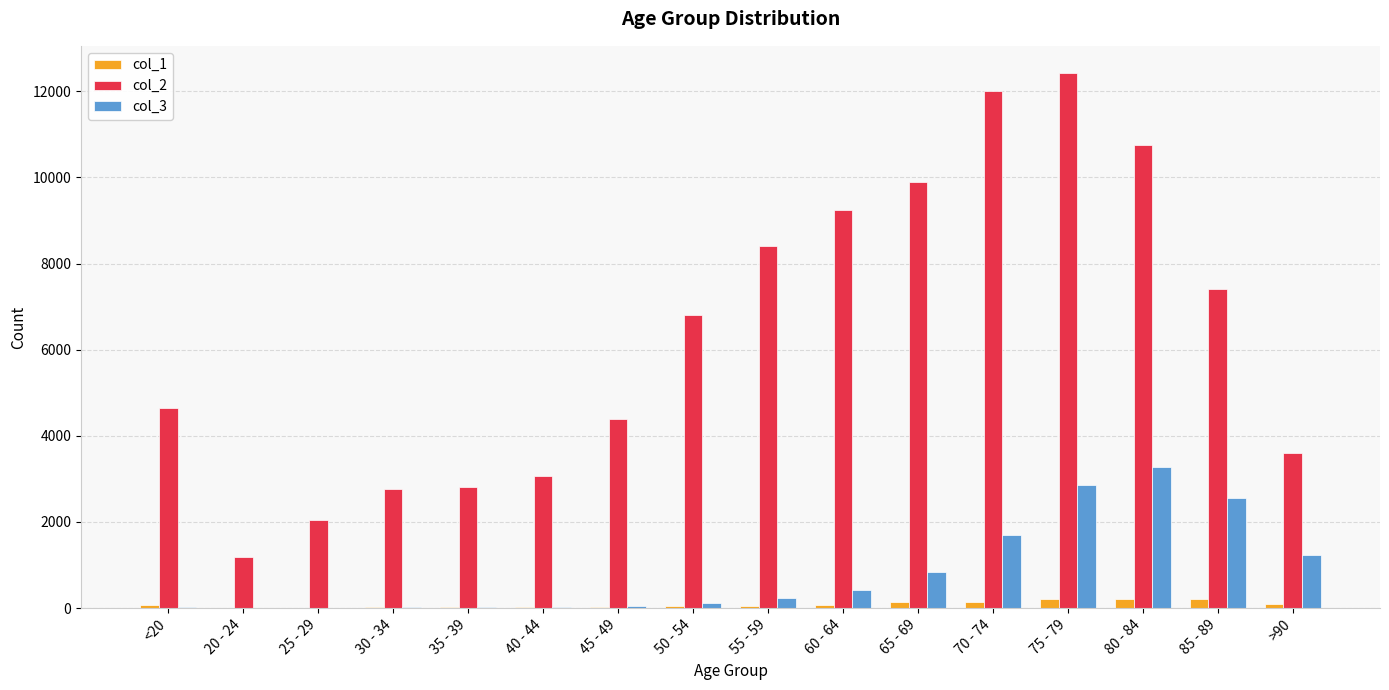

What is the highest value of the col_1 series?

220